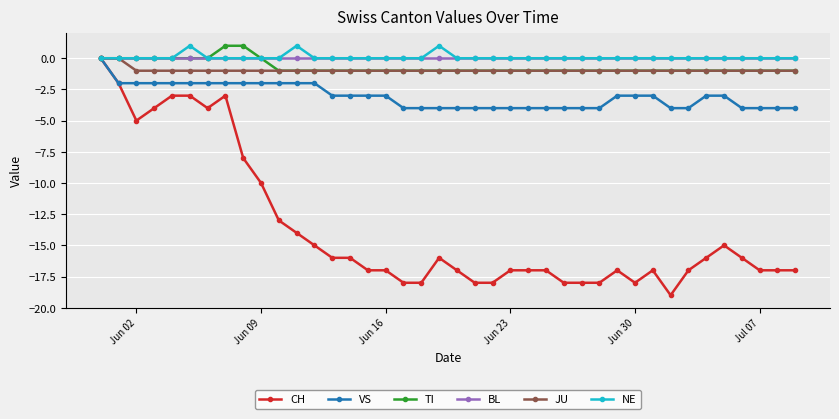

Which series has the widest spread of values?

CH